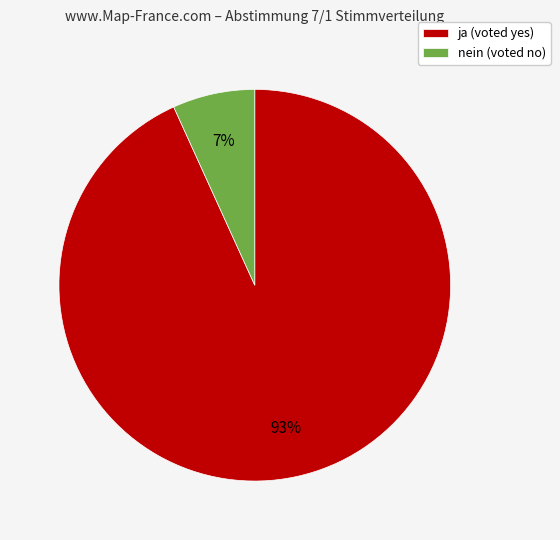

Is there any slice that represents more than half of the pie?

Yes